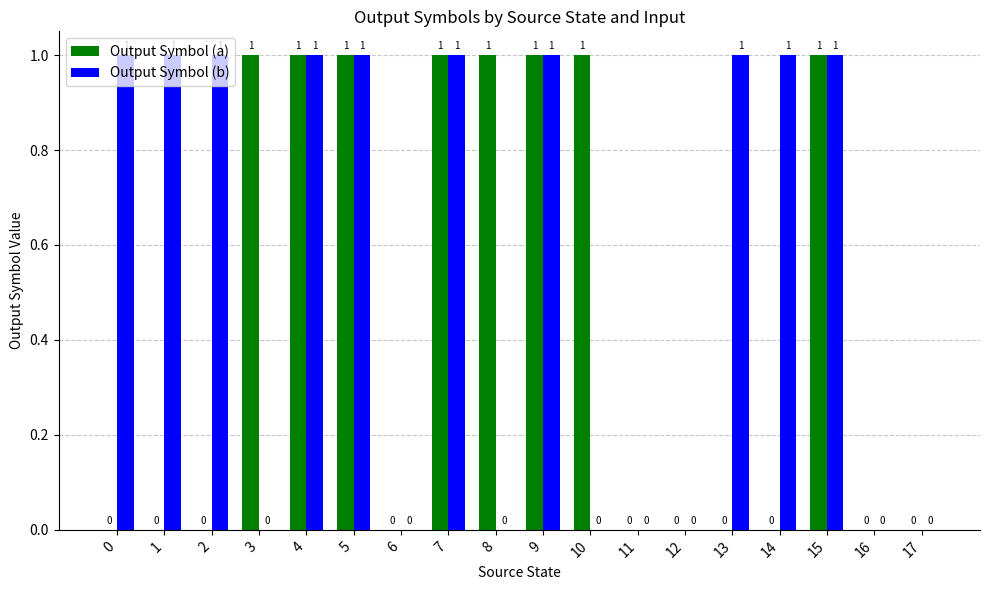

What is the sum of the Output Symbol (b) values at 14 and 10?

1